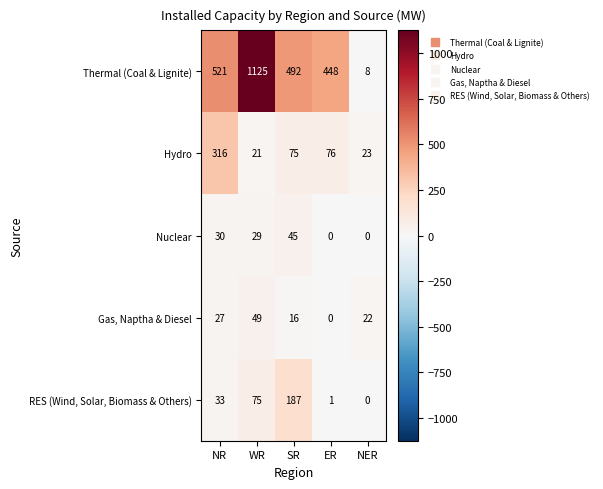

The value of Nuclear at NR is 43. True or false?

False